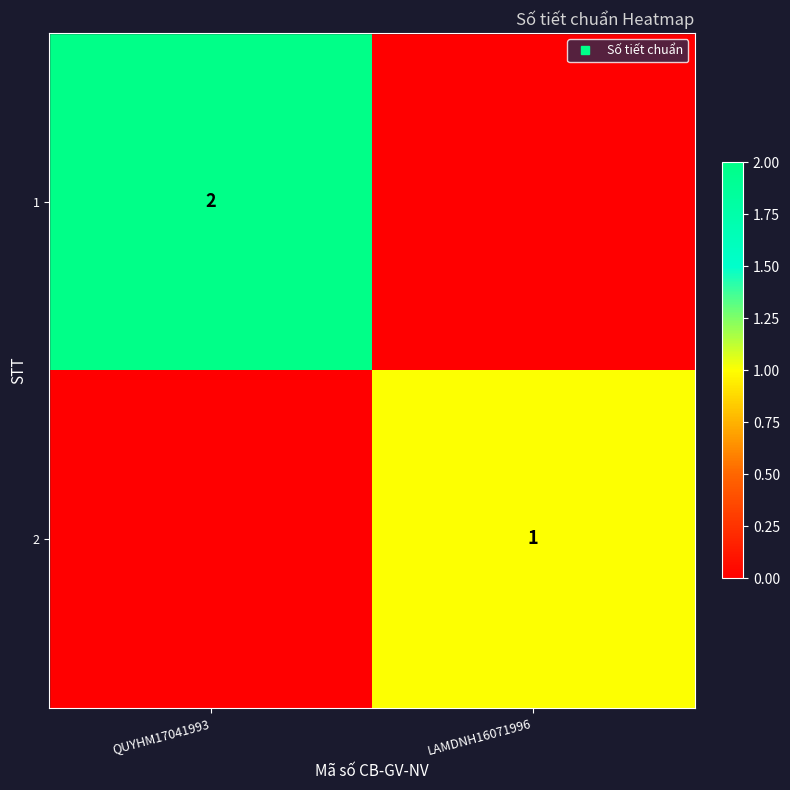

Which category has the lowest value in the 1 series?

LAMDNH16071996